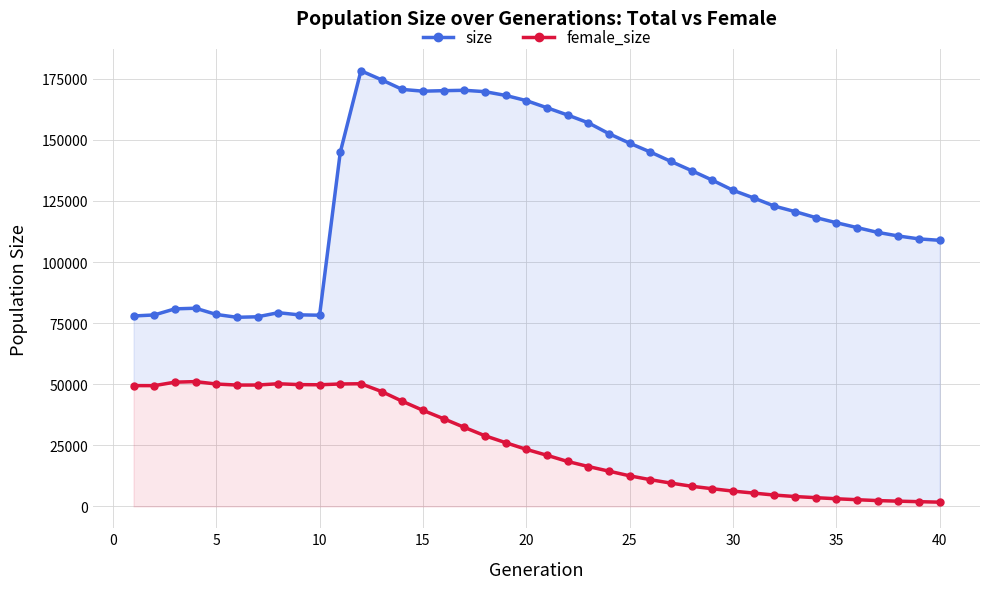

What are all the series names shown in the legend?

size, female_size